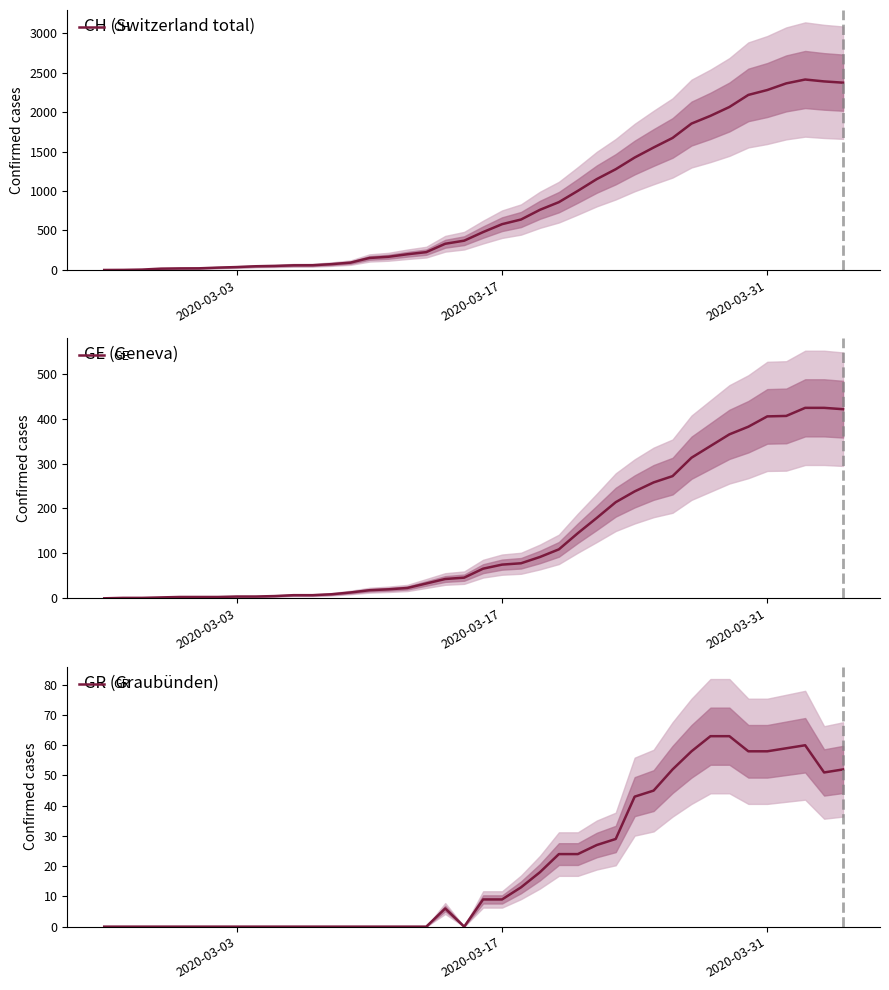

What is the sum of all GR values?

821